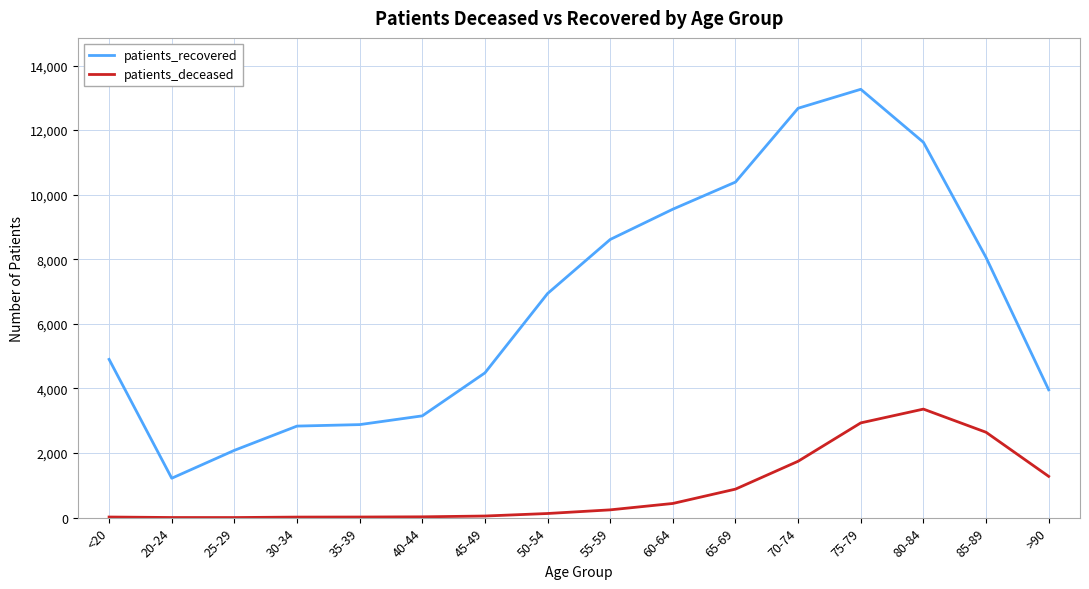

True or false: patients_recovered and patients_deceased intersect in this chart.

False